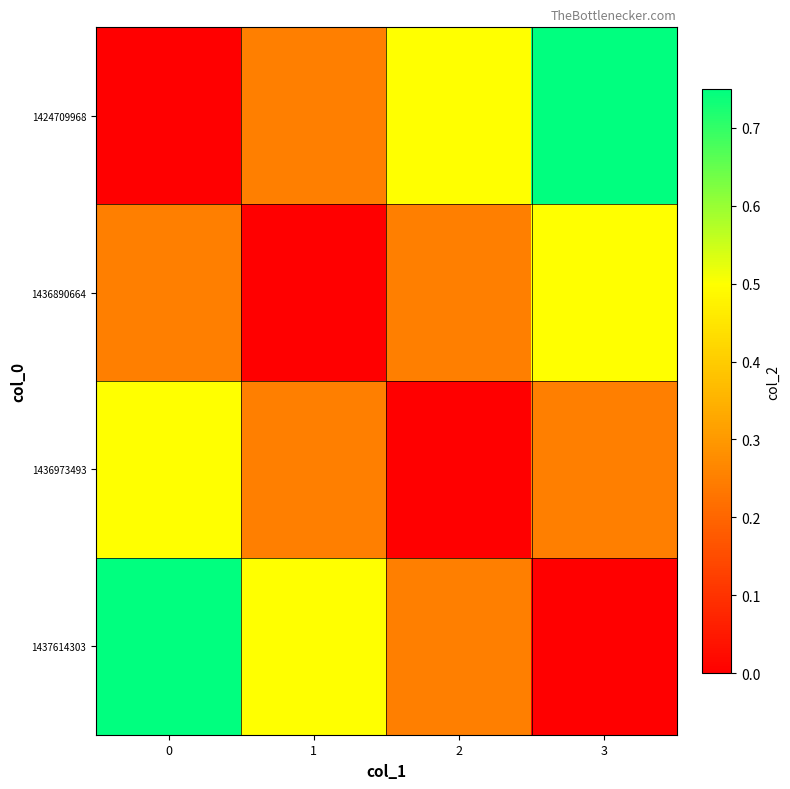

Reading left to right, list all the values displayed in this chart.

1424709968: 0=0.0	1=0.2	2=0.5	3=0.8
1436890664: 0=0.2	1=0.0	2=0.2	3=0.5
1436973493: 0=0.5	1=0.2	2=0.0	3=0.2
1437614303: 0=0.8	1=0.5	2=0.2	3=0.0